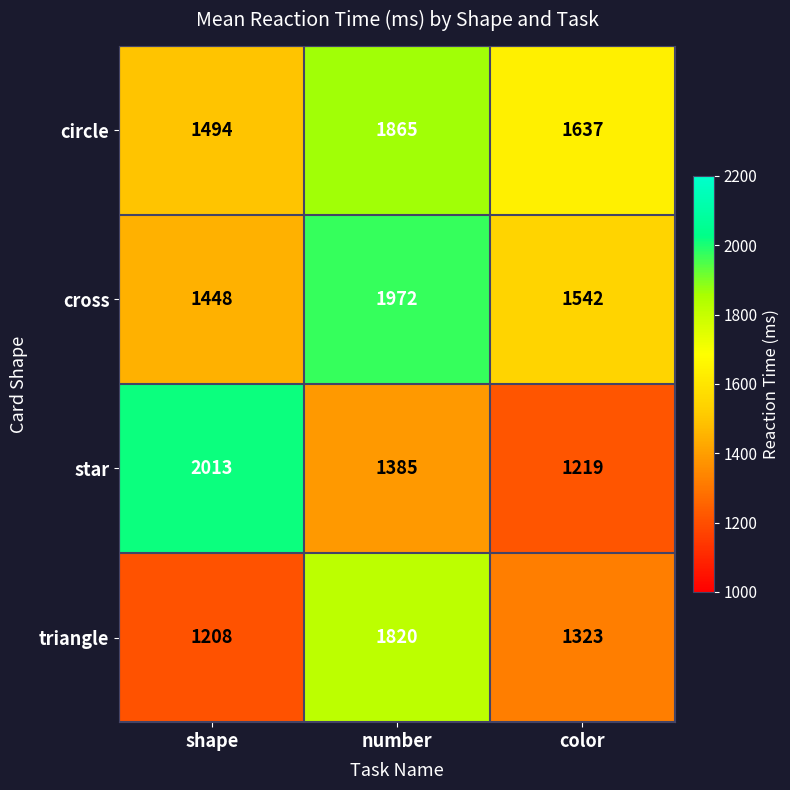

List the series in order of their peak value, highest first.

star, cross, circle, triangle